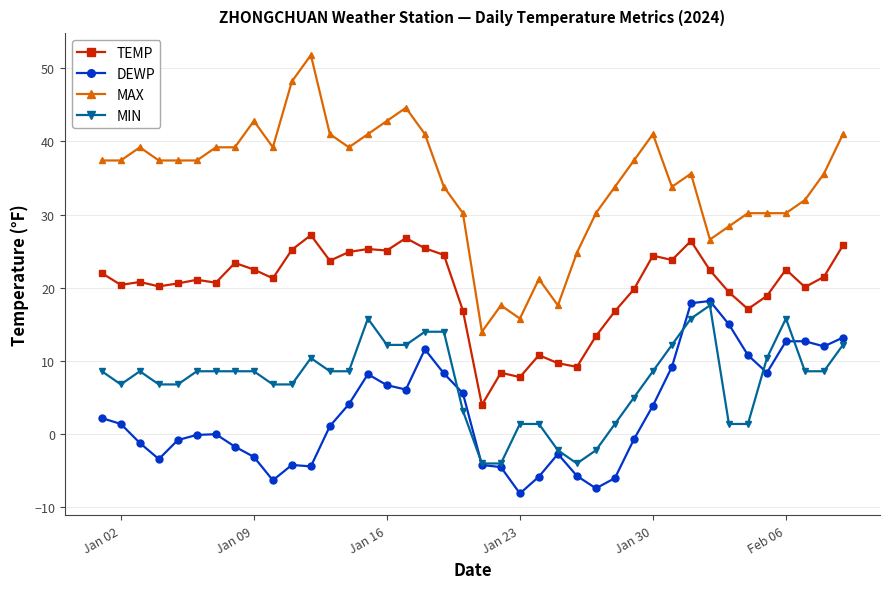

In TEMP, how many points are higher than both neighbors (excluding endpoints)?

11